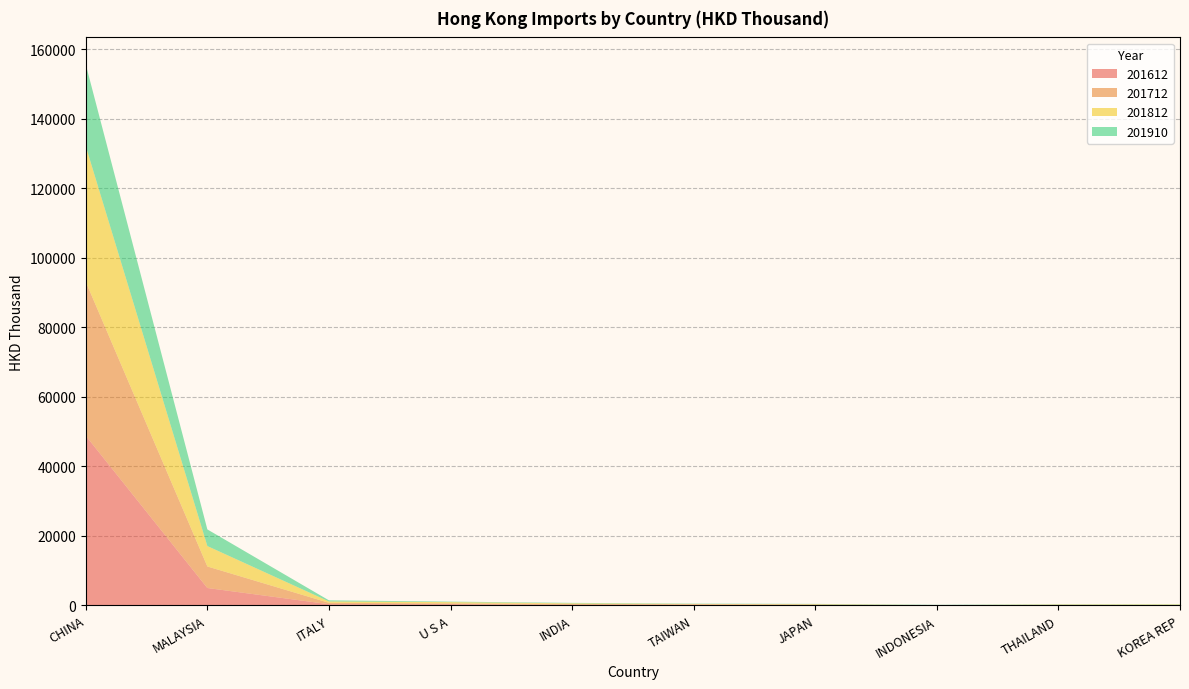

Reading right to left, list all the values displayed in this chart.

201612: KOREA REP=30.2	THAILAND=67.6	INDONESIA=19.7	JAPAN=115.5	TAIWAN=186.4	INDIA=142.6	U S A=352.3	ITALY=343.8	MALAYSIA=5005.1	CHINA=48783.1
201712: KOREA REP=52.3	THAILAND=77.1	INDONESIA=37.7	JAPAN=115.2	TAIWAN=140.6	INDIA=288.9	U S A=223.1	ITALY=395.2	MALAYSIA=6190.8	CHINA=44274.0
201812: KOREA REP=169.0	THAILAND=107.6	INDONESIA=18.8	JAPAN=118.8	TAIWAN=100.6	INDIA=167.2	U S A=369.5	ITALY=396.1	MALAYSIA=5869.3	CHINA=38993.3
201910: KOREA REP=65.0	THAILAND=69.3	INDONESIA=81.3	JAPAN=87.8	TAIWAN=90.9	INDIA=129.6	U S A=143.3	ITALY=319.6	MALAYSIA=4788.4	CHINA=23507.7